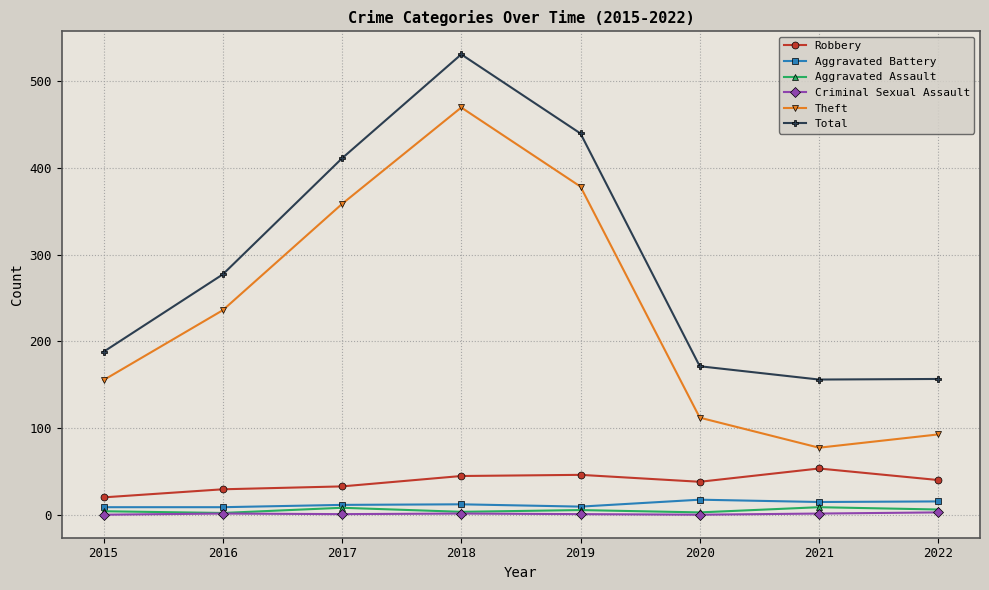

Does the chart display data point markers on the line(s)?

Yes